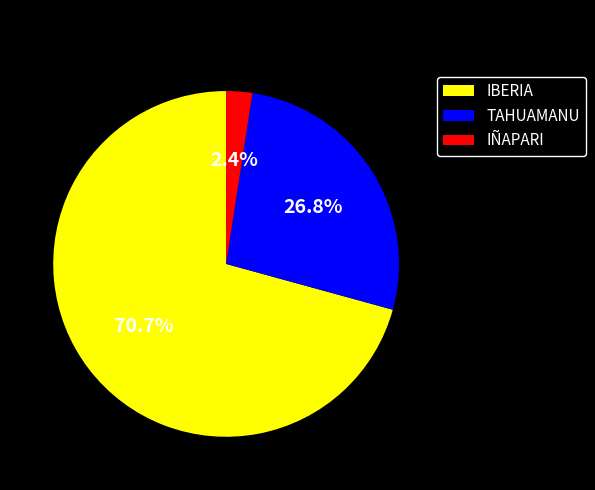

To the nearest percent, what percentage of the pie is TAHUAMANU?

27%